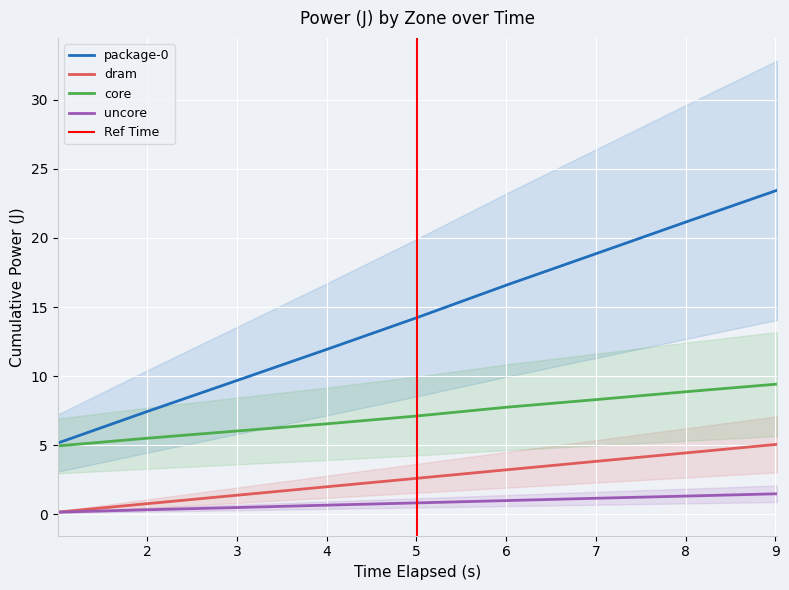

True or false: uncore has more than 1 interior local peaks.

False